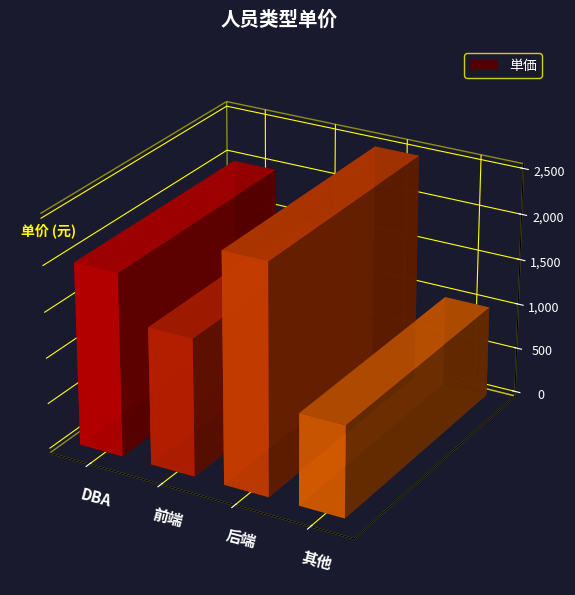

How many bars are there in total?

4